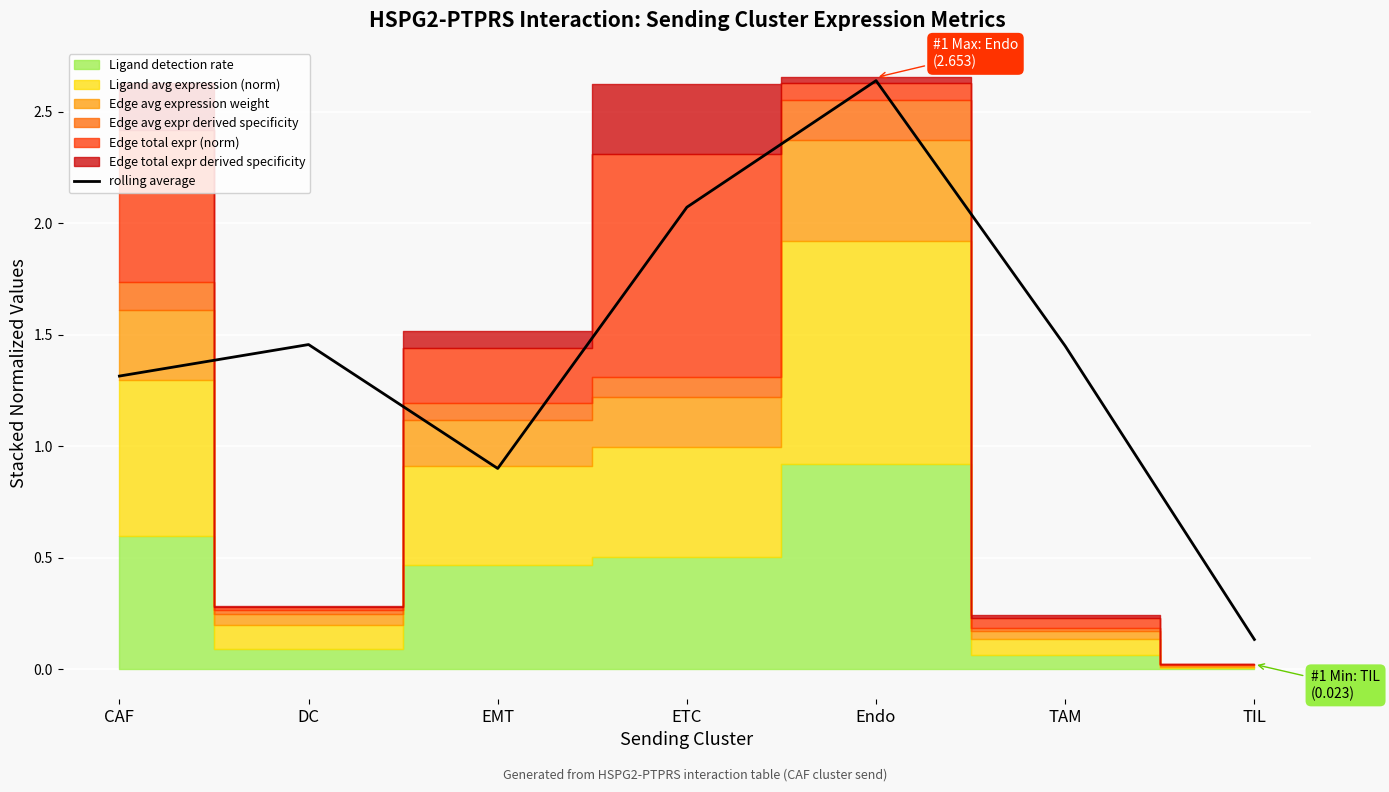

What is the label of the 2nd point from the left?

DC